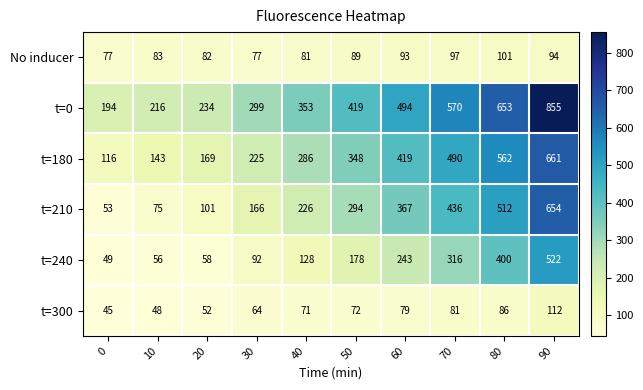

At 10, list the series in order from smallest to largest.

t=300, t=240, t=210, No inducer, t=180, t=0